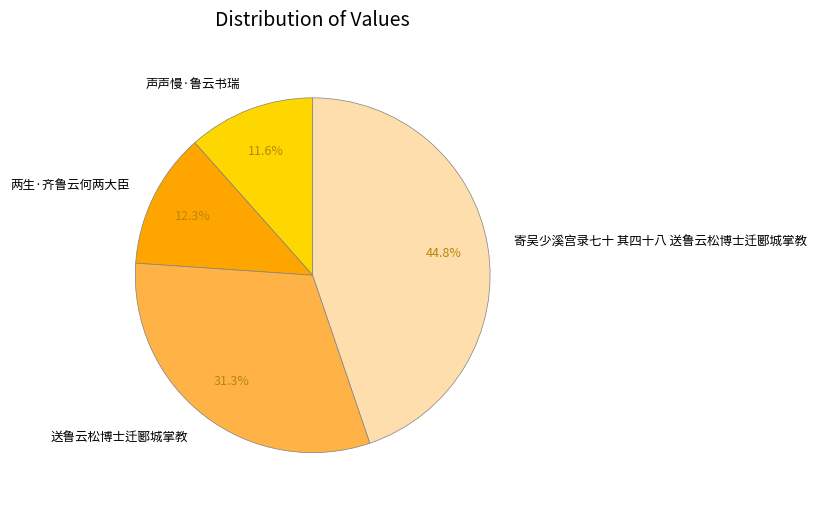

To the nearest percent, what is the difference between the 声声慢·鲁云书瑞 and 送鲁云松博士迁郾城掌教 slice percentages?

20%